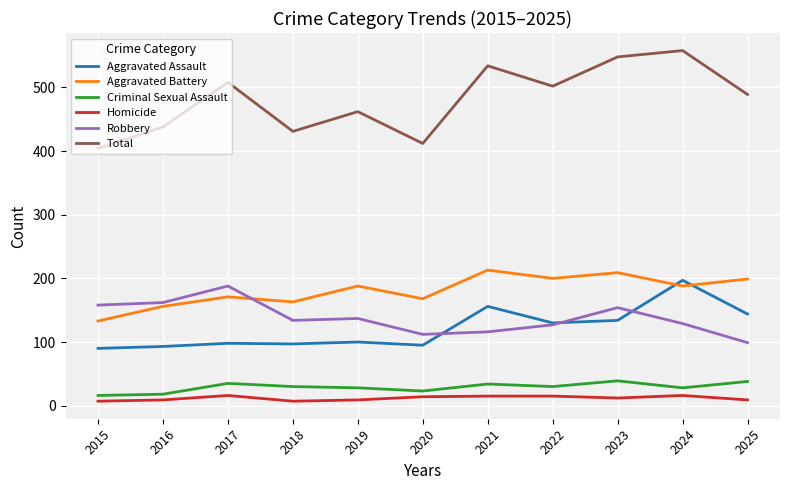

What is the difference between the second highest and minimum values in the Criminal Sexual Assault series?

22